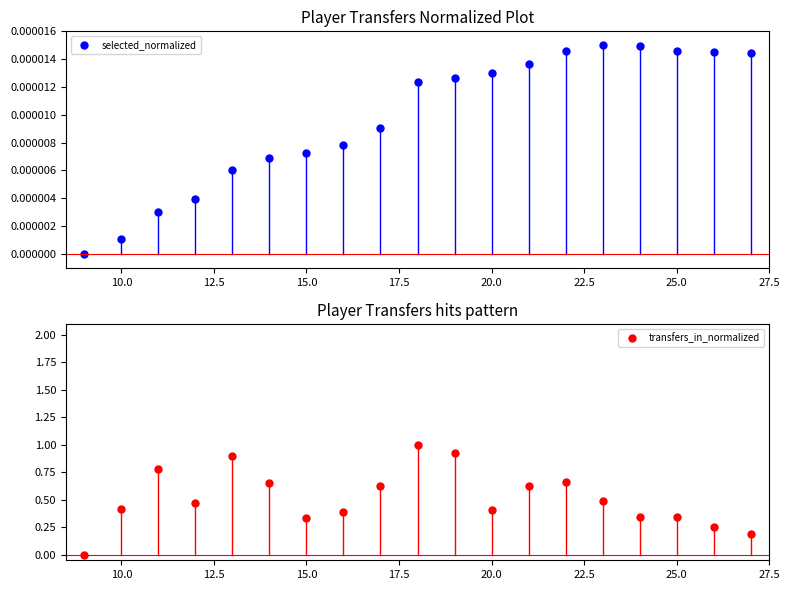

Is it true that transfers_in_normalized equals 0.4 at 20.0?

True